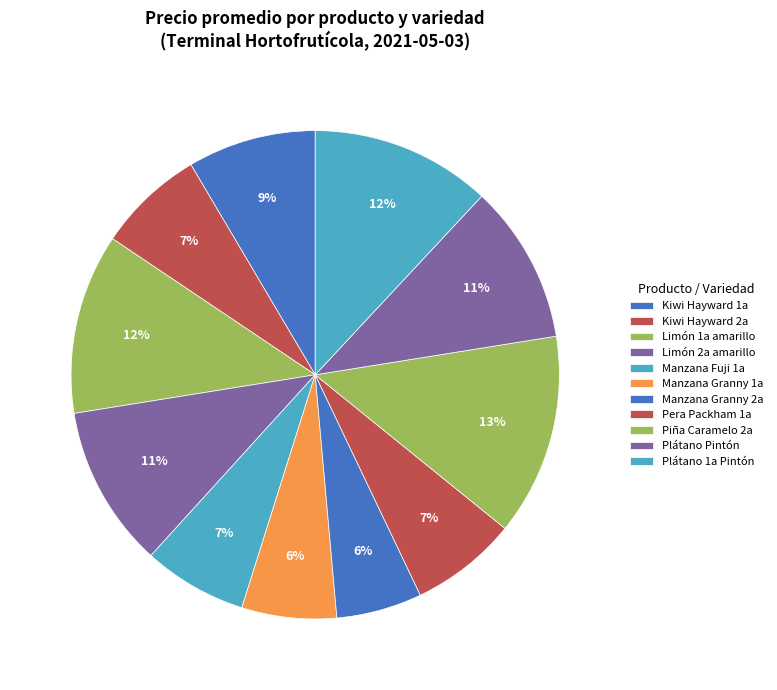

True or false: Limón 1a amarillo accounts for 12% of the total.

True